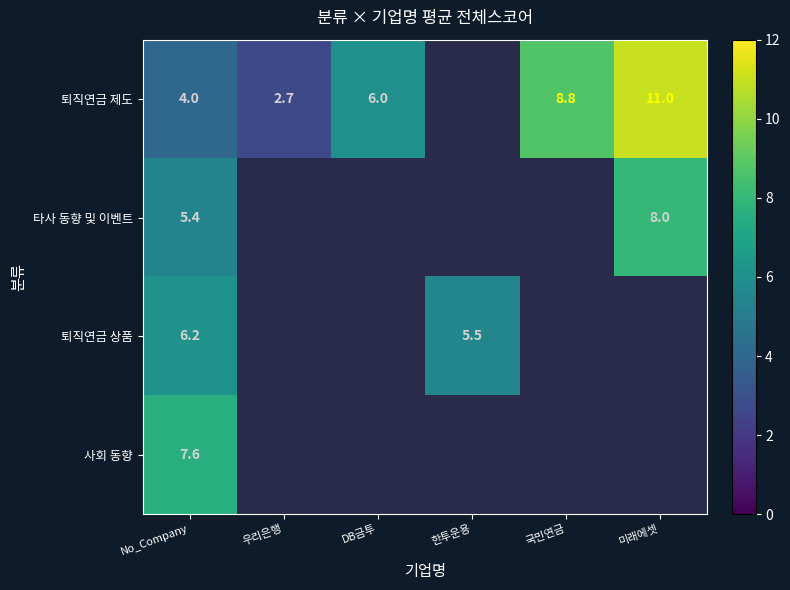

Is it true that 퇴직연금 제도 equals 2.7 at 우리은행?

True